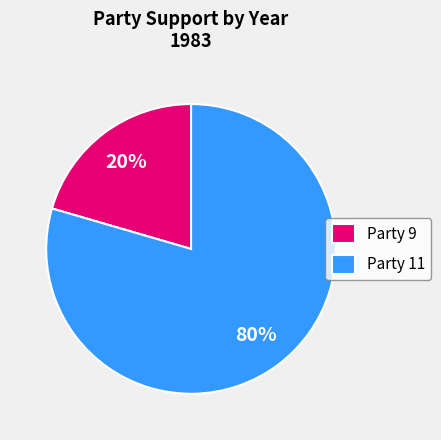

Which slice is the smallest?

Party 9